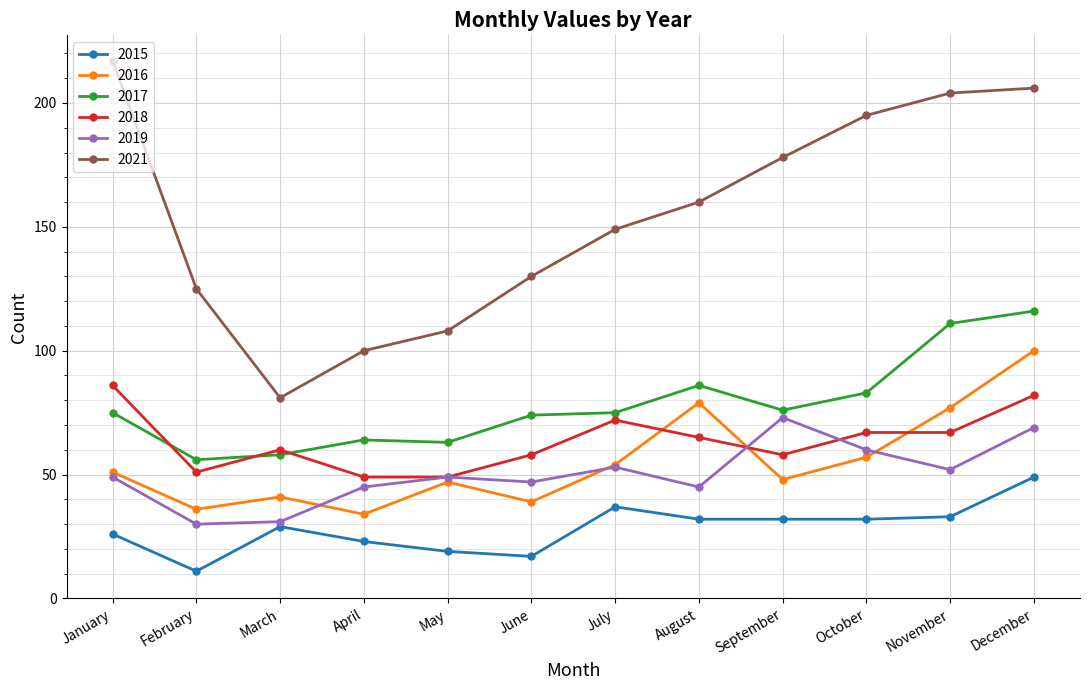

At which label does 2015 reach its peak?

December